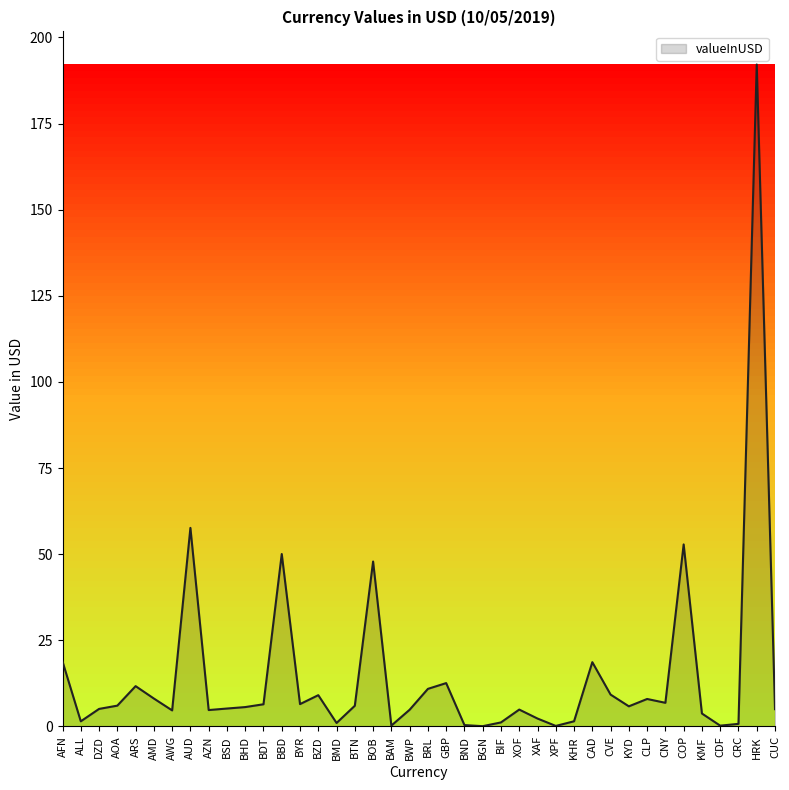

What position from the right is DZD?

38